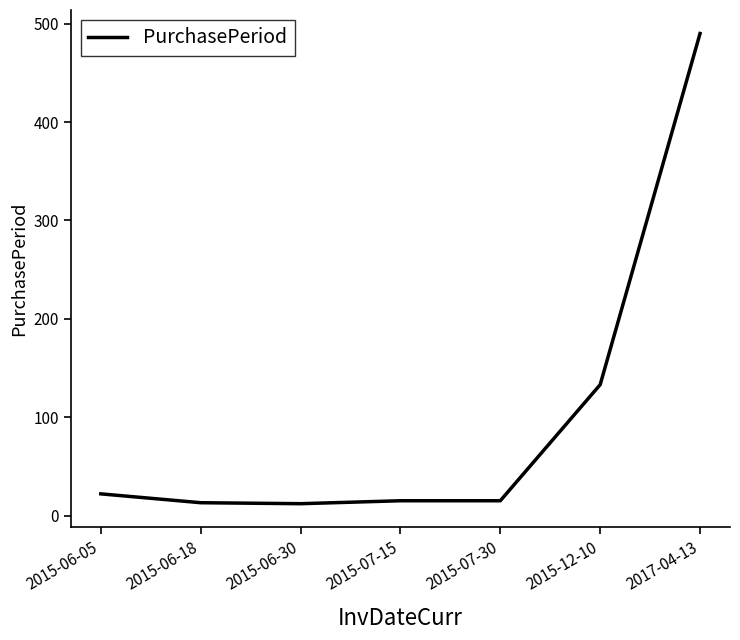

At which label does the data first exceed 15?

2015-06-05